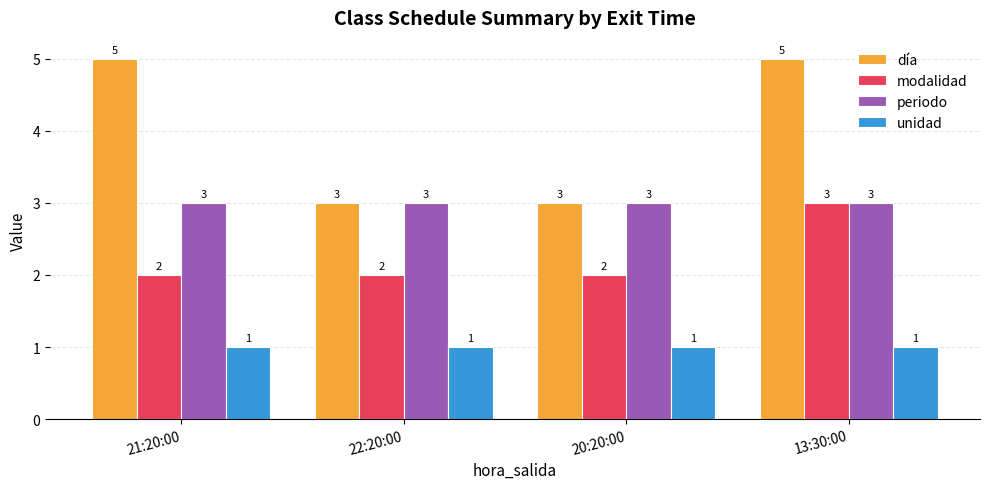

Are the bars grouped side by side (vs. stacked)?

Yes